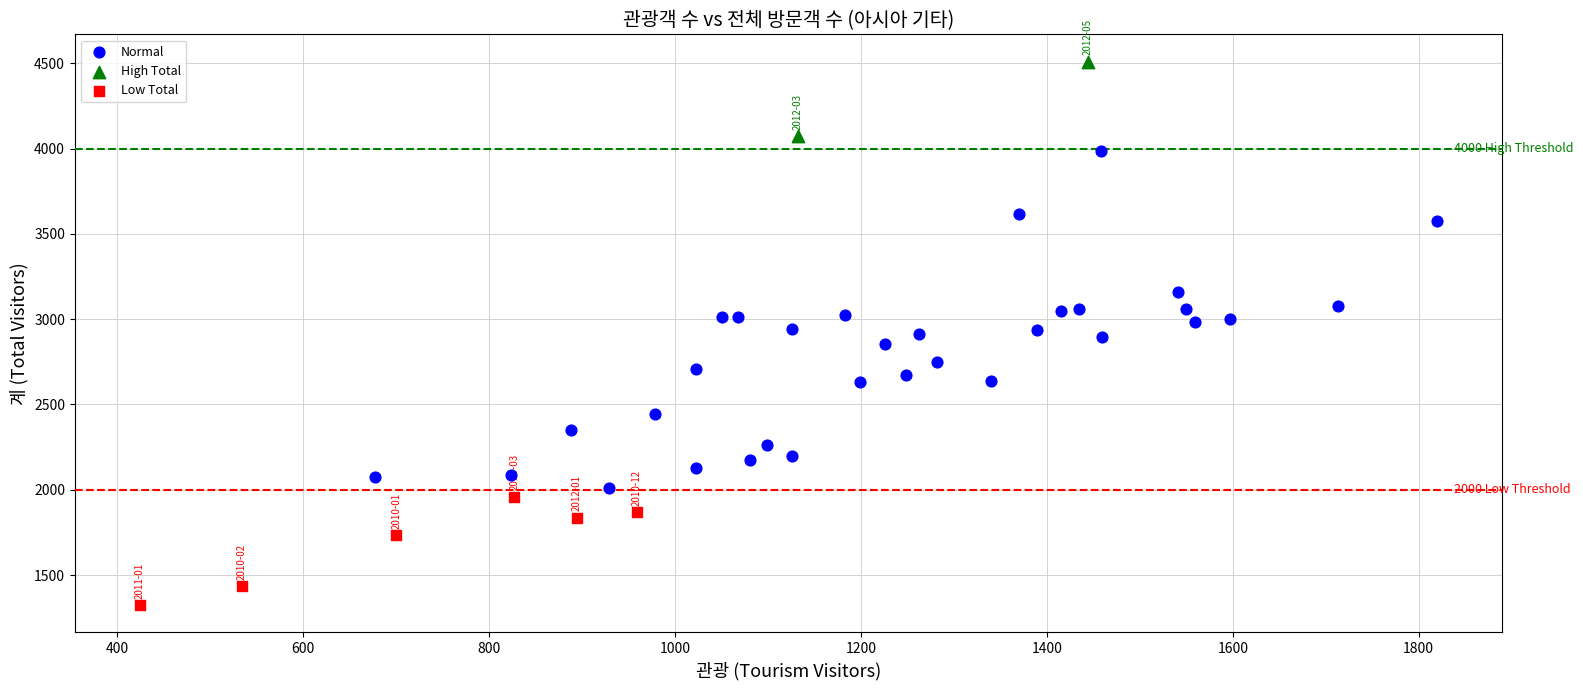

What are all the series names shown in the legend?

Normal, High Total, Low Total